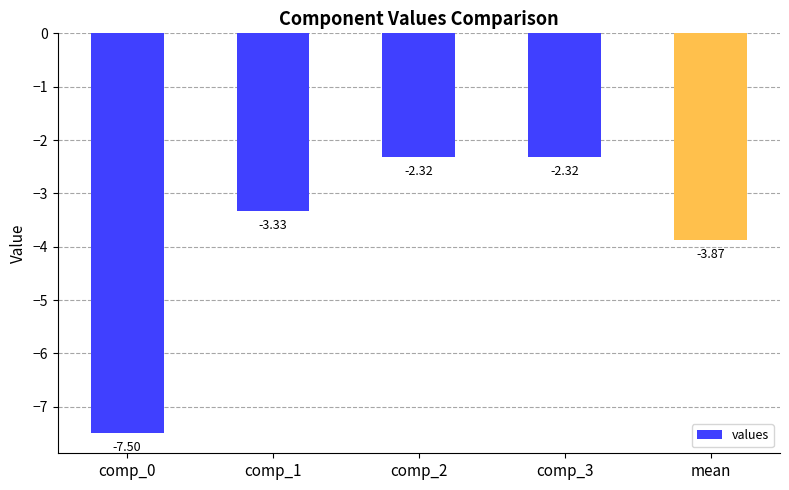

Which has a higher value, comp_3 or mean?

comp_3